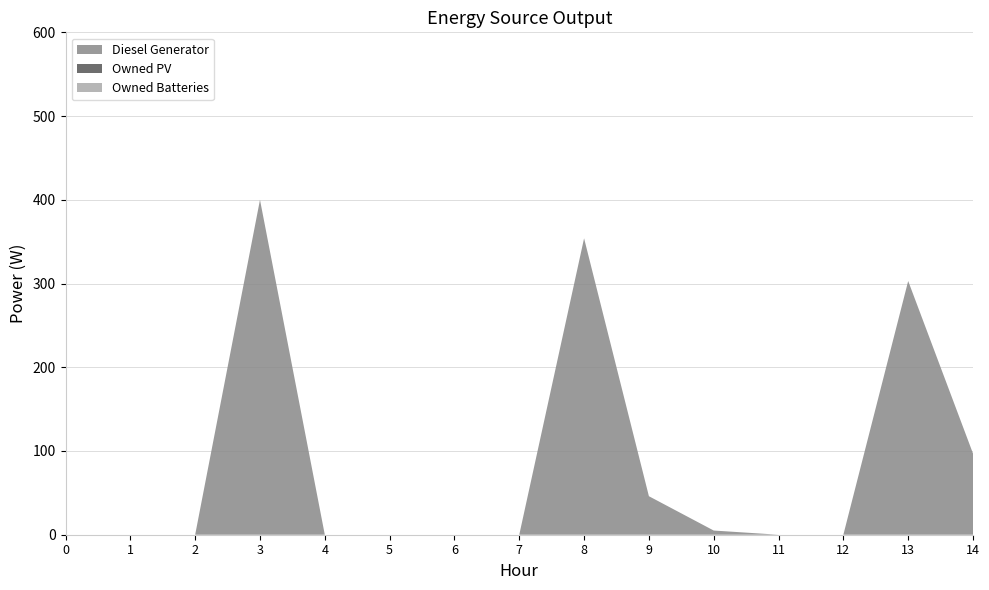

Reading left to right, transcribe all the data shown in this chart.

Diesel Generator: 0	0	0	400	0	0	0	0	354	46	5	0	0	303	97
Owned PV: 0	0	0	0	0	0	0	0	0	0	0	0	0	0	0
Owned Batteries: 0	0	0	0	0	0	0	0	0	0	0	0	0	0	0